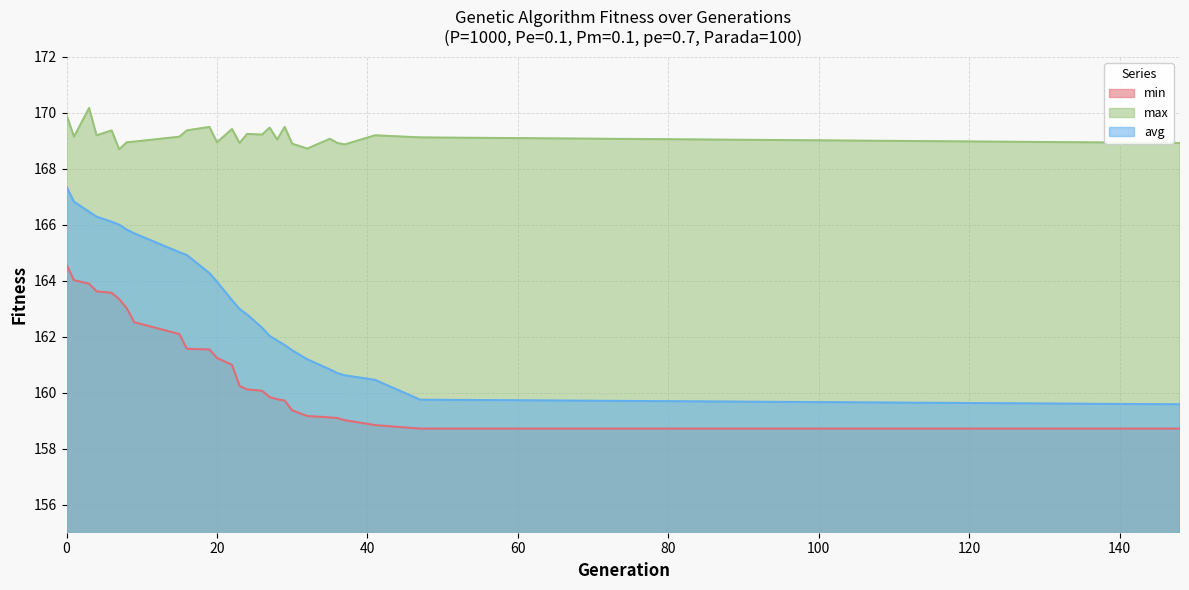

True or false: min and max cross at least once.

False